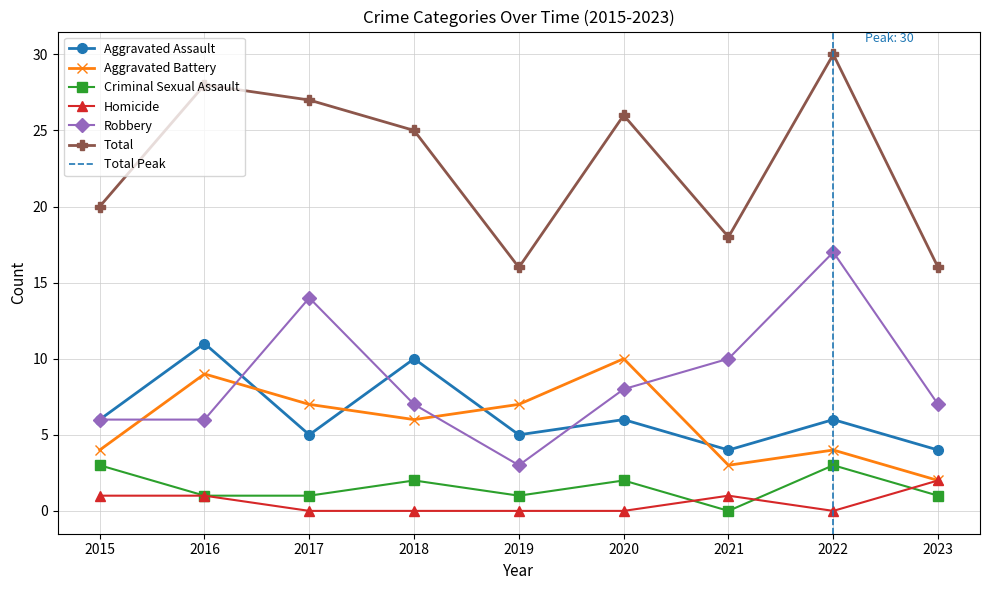

Which series changed the most between 2020 and 2021?

Total